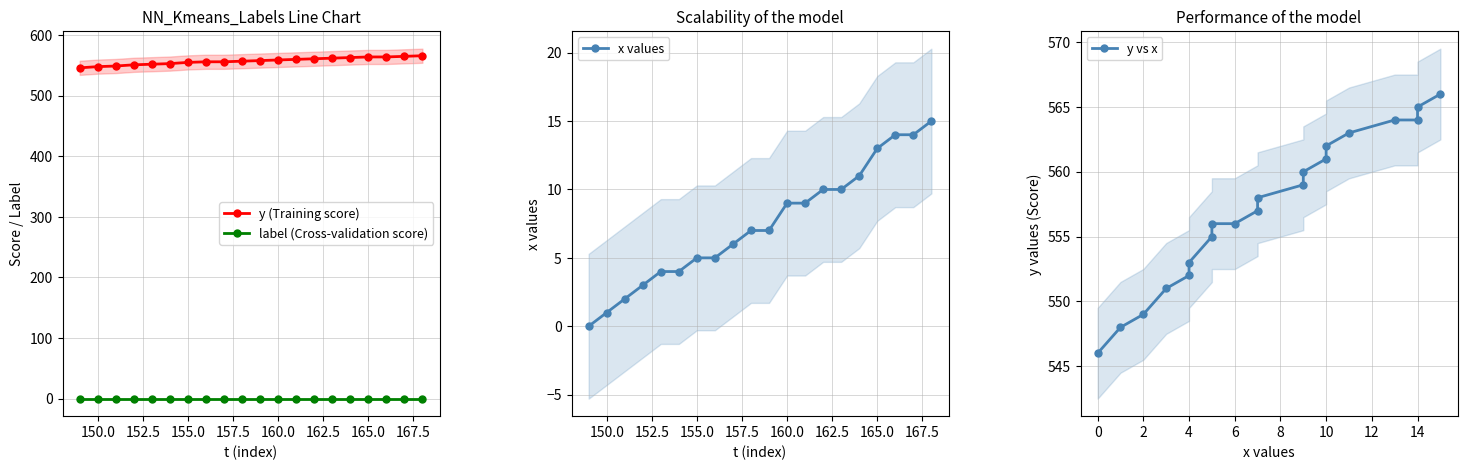

What is the difference between the second highest and minimum values in the x values series?

14